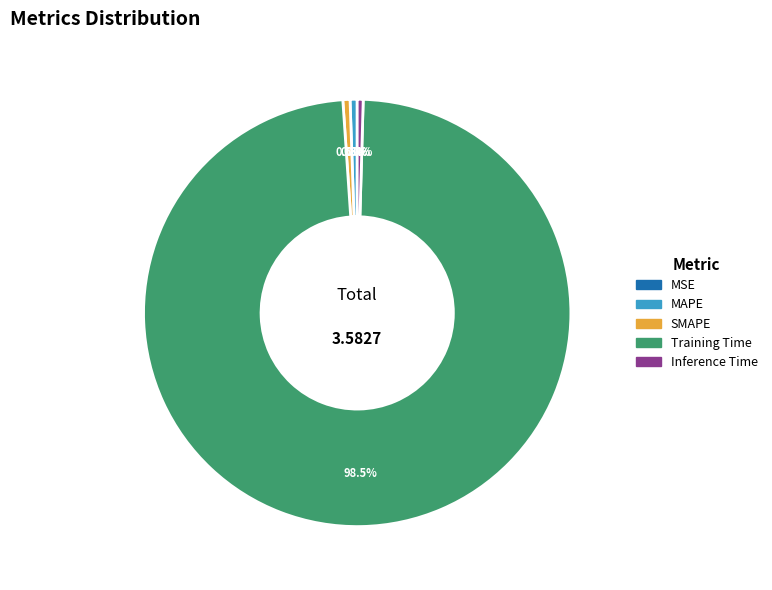

What is the largest slice in the pie chart?

Training Time